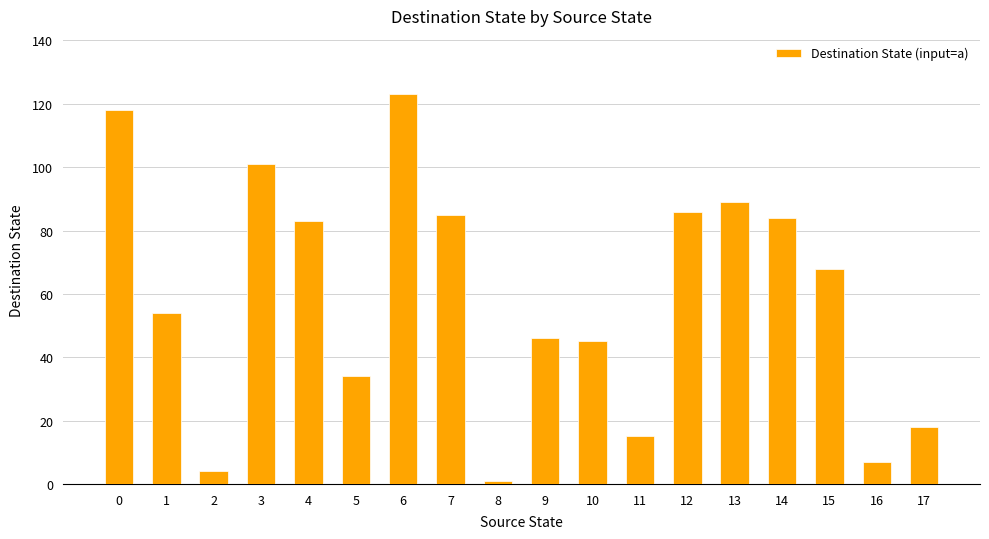

What is the change in value from 5 to 12?

+52